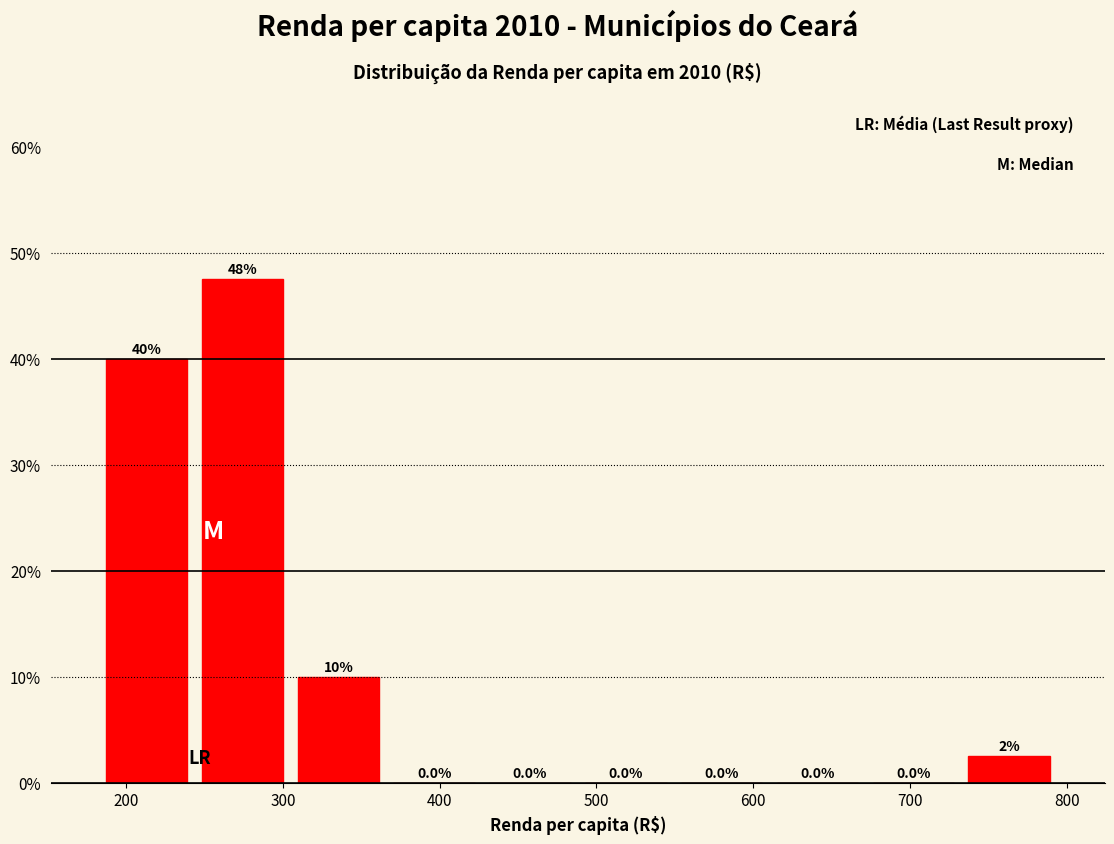

Over which range of the x-axis is the bar tallest?

240 to 300